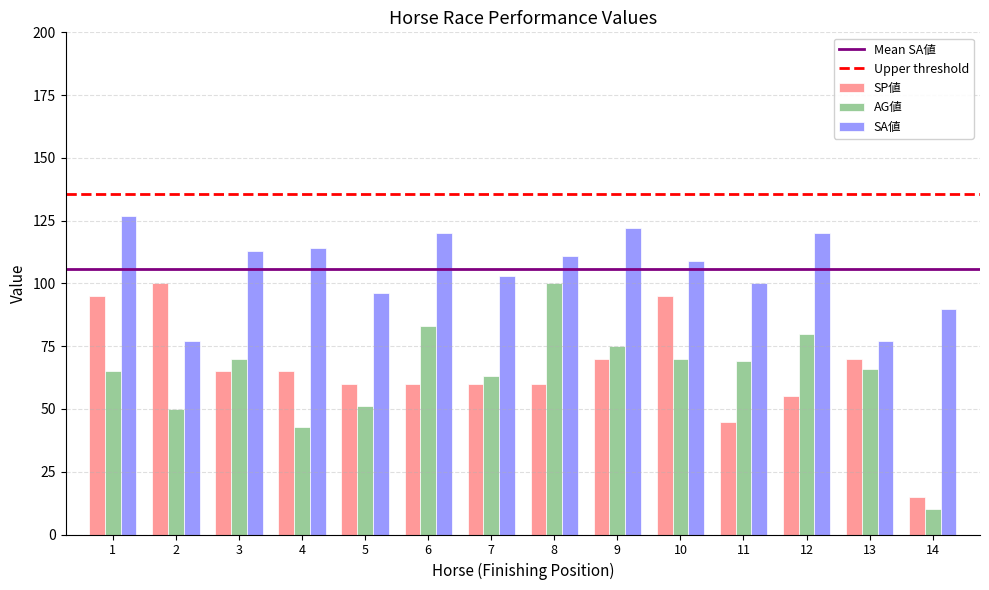

The value of SP値 at 10 is 95. True or false?

True